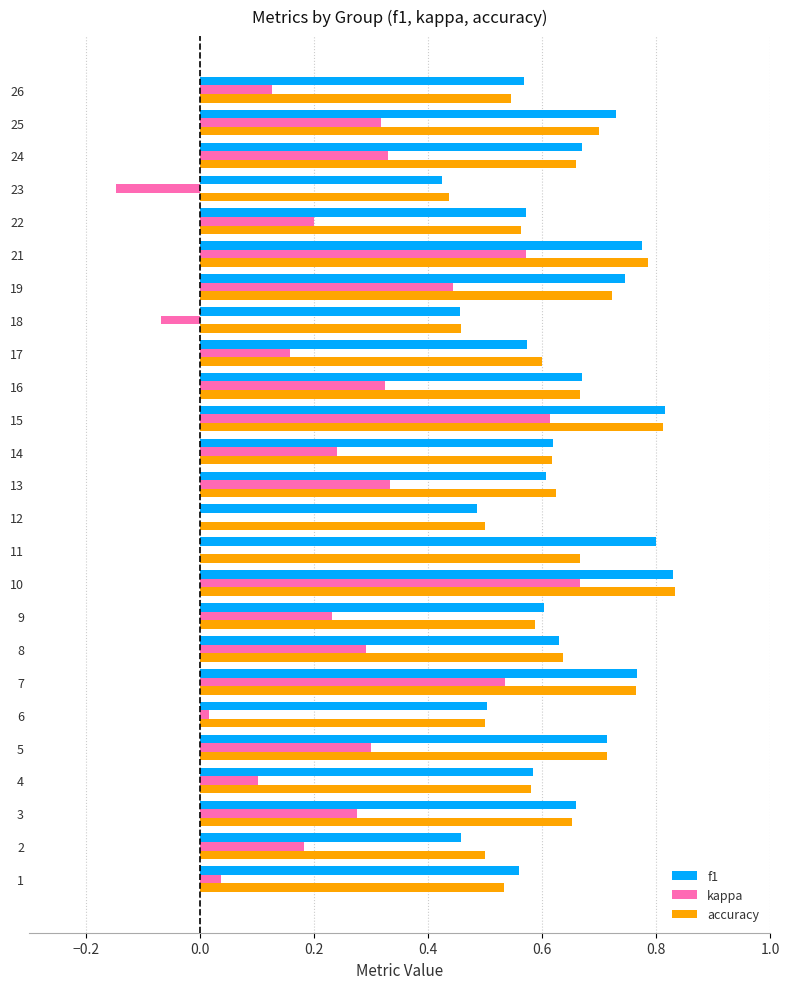

How many accuracy values are between 0 and 1?

25